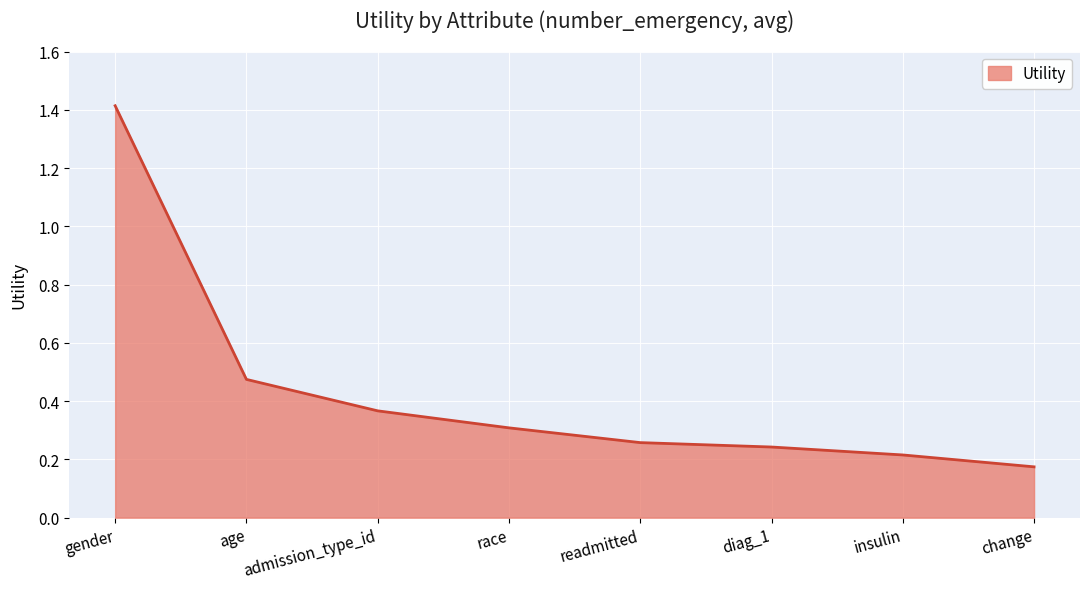

What position from the right is race?

5